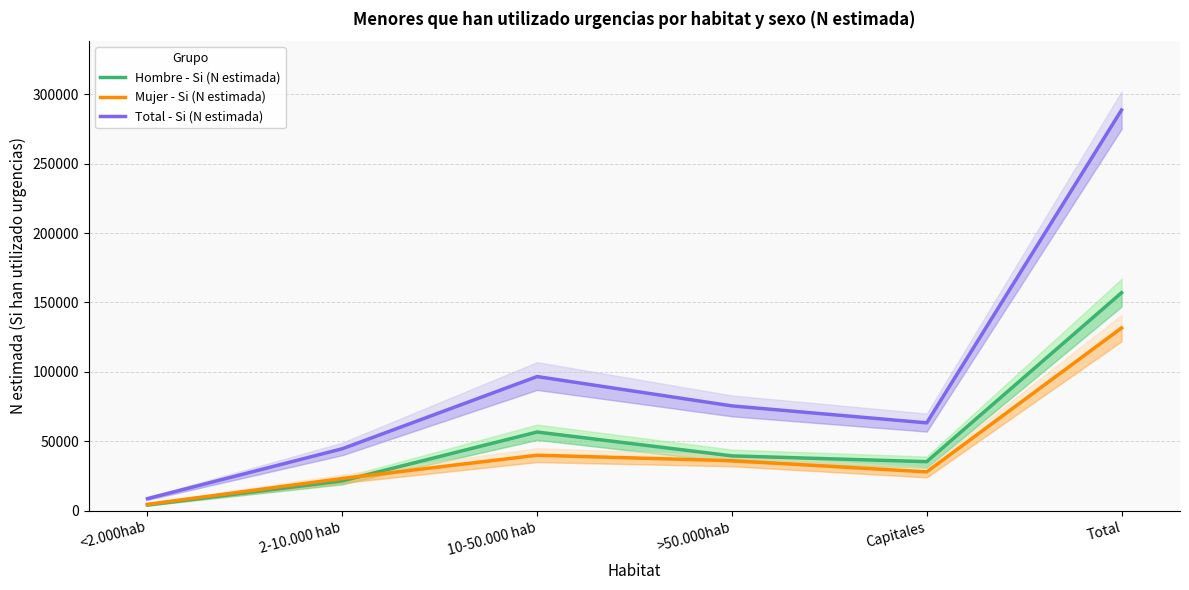

How many lines are shown in the chart?

3